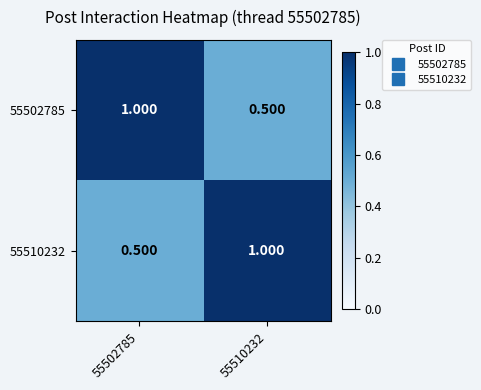

Is the value of 55502785 at 55502785 greater than the value of 55510232 at 55502785?

Yes